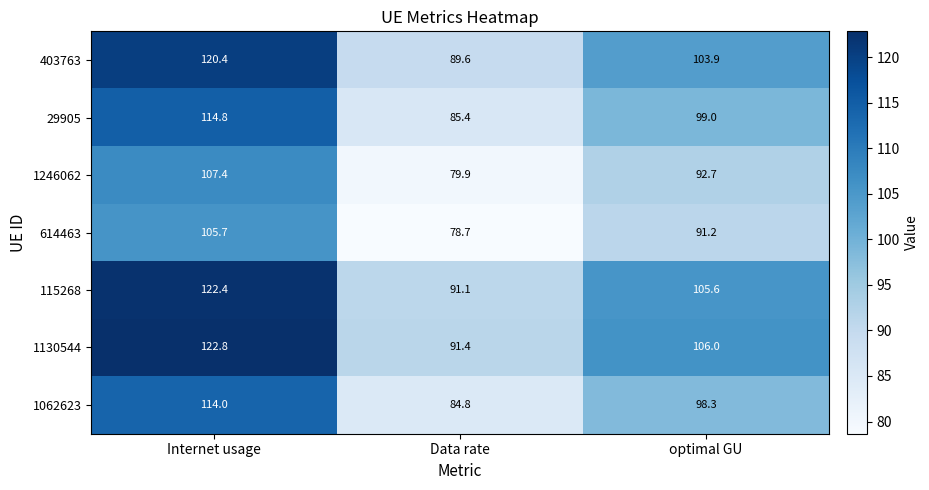

At Internet usage, list the series in order from smallest to largest.

614463, 1246062, 1062623, 29905, 403763, 115268, 1130544